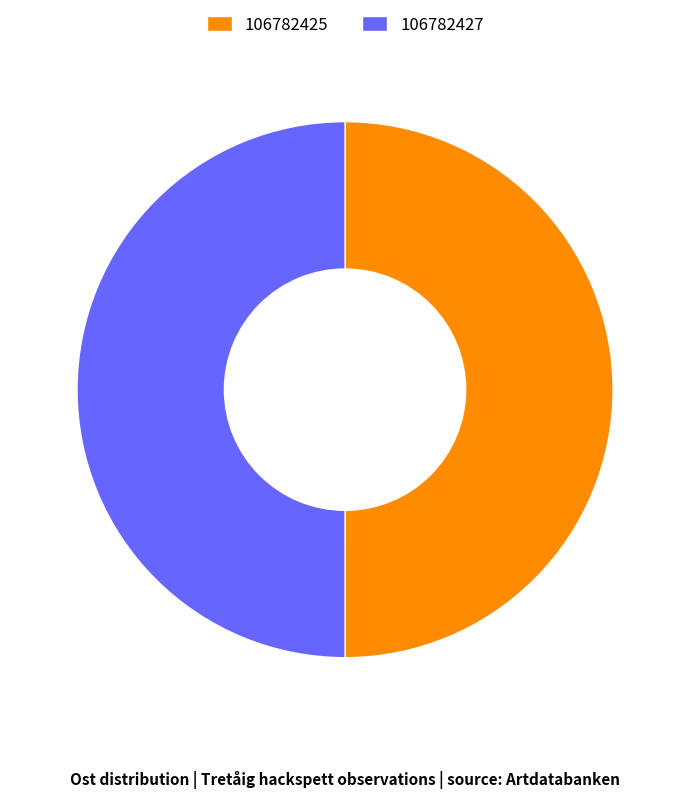

True or false: 106782427 accounts for 50% of the total.

True